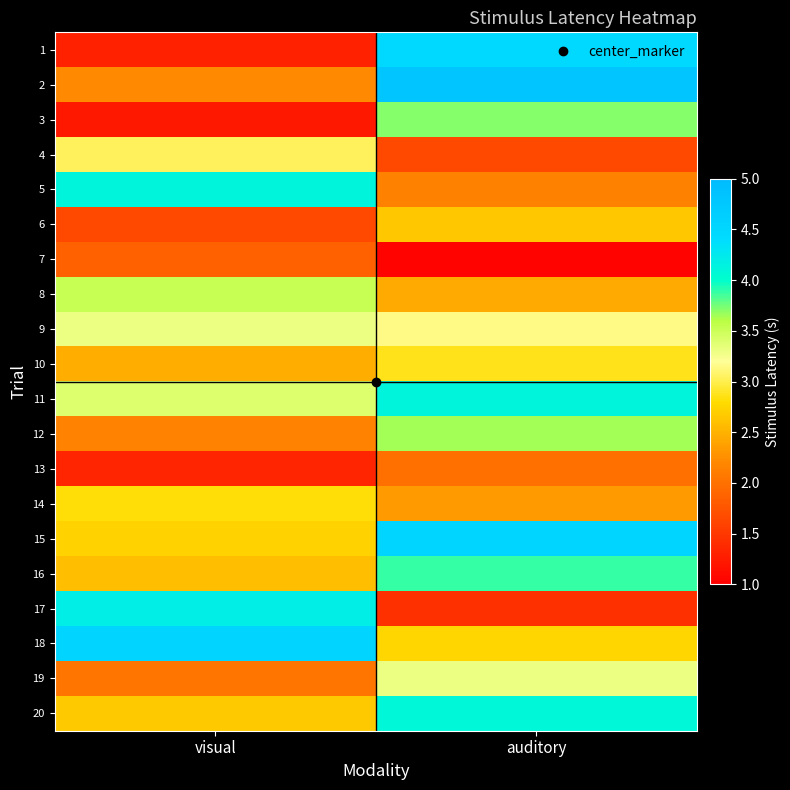

Reading left to right, extract all data points from this chart.

1: visual=1.3	auditory=4.5
2: visual=2.2	auditory=4.8
3: visual=1.2	auditory=3.7
4: visual=3.0	auditory=1.7
5: visual=4.1	auditory=2.1
6: visual=1.6	auditory=2.6
7: visual=1.9	auditory=1.0
8: visual=3.5	auditory=2.4
9: visual=3.3	auditory=3.2
10: visual=2.5	auditory=2.9
11: visual=3.4	auditory=4.1
12: visual=2.2	auditory=3.7
13: visual=1.3	auditory=2.0
14: visual=2.8	auditory=2.3
15: visual=2.7	auditory=4.5
16: visual=2.6	auditory=3.9
17: visual=4.2	auditory=1.4
18: visual=4.5	auditory=2.8
19: visual=2.0	auditory=3.3
20: visual=2.7	auditory=4.1